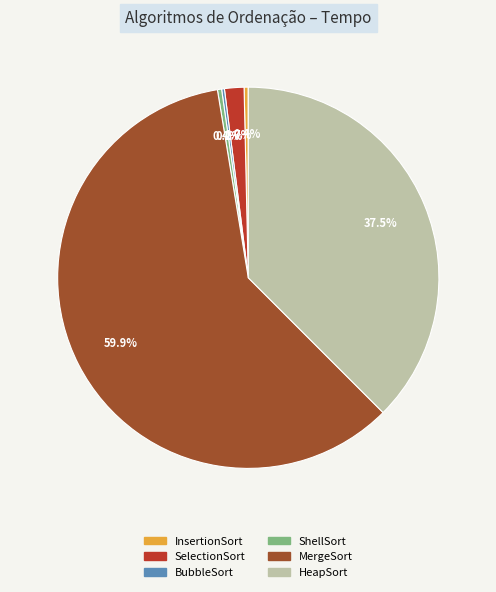

What is the largest slice in the pie chart?

MergeSort